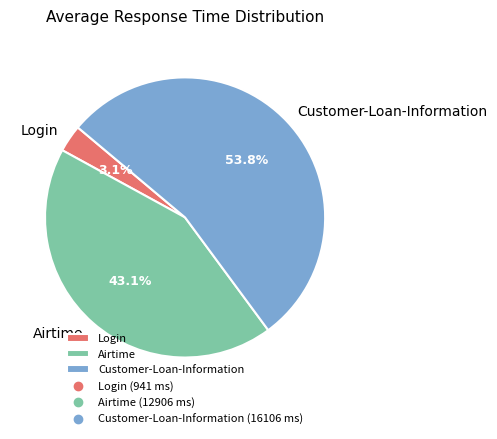

What is the smallest slice in the pie chart?

Login